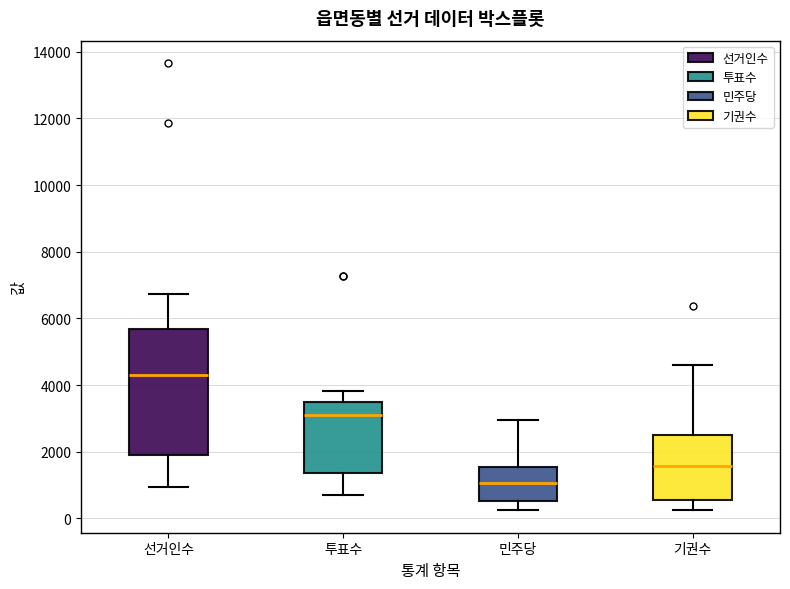

Which box is the tallest, from its lower edge to its upper edge?

선거인수